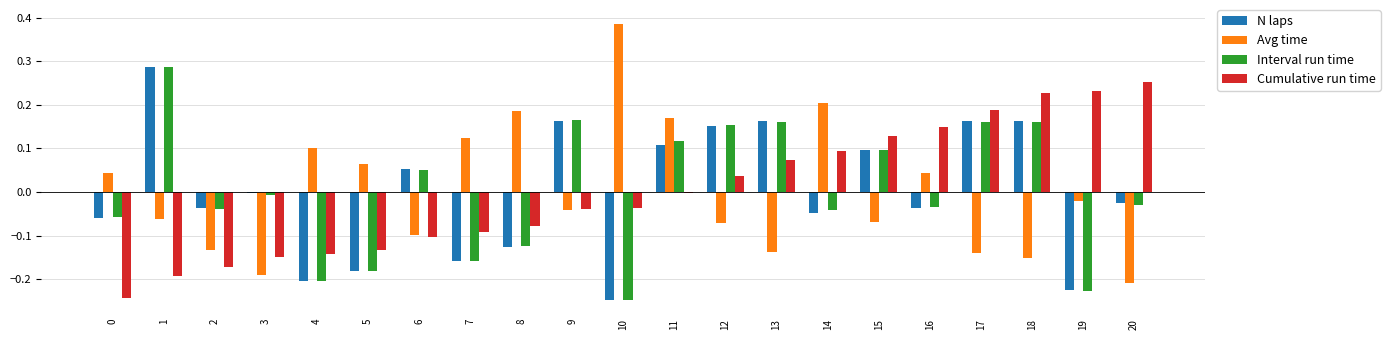

Count the number of data series in this chart.

4